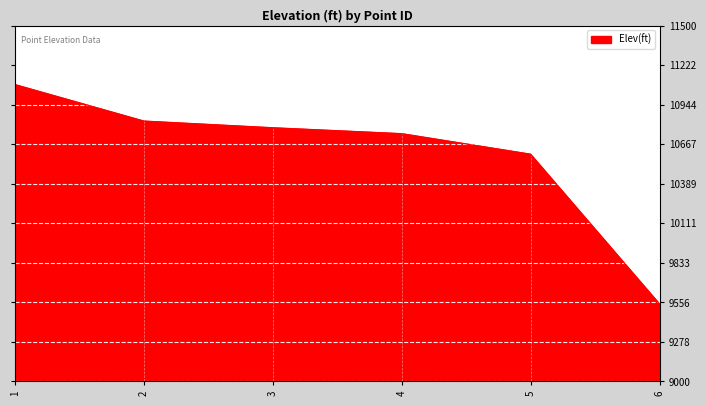

Reading left to right, extract all data points from this chart.

1=11085.0	2=10828.7	3=10781.8	4=10740.3	5=10596.0	6=9543.9